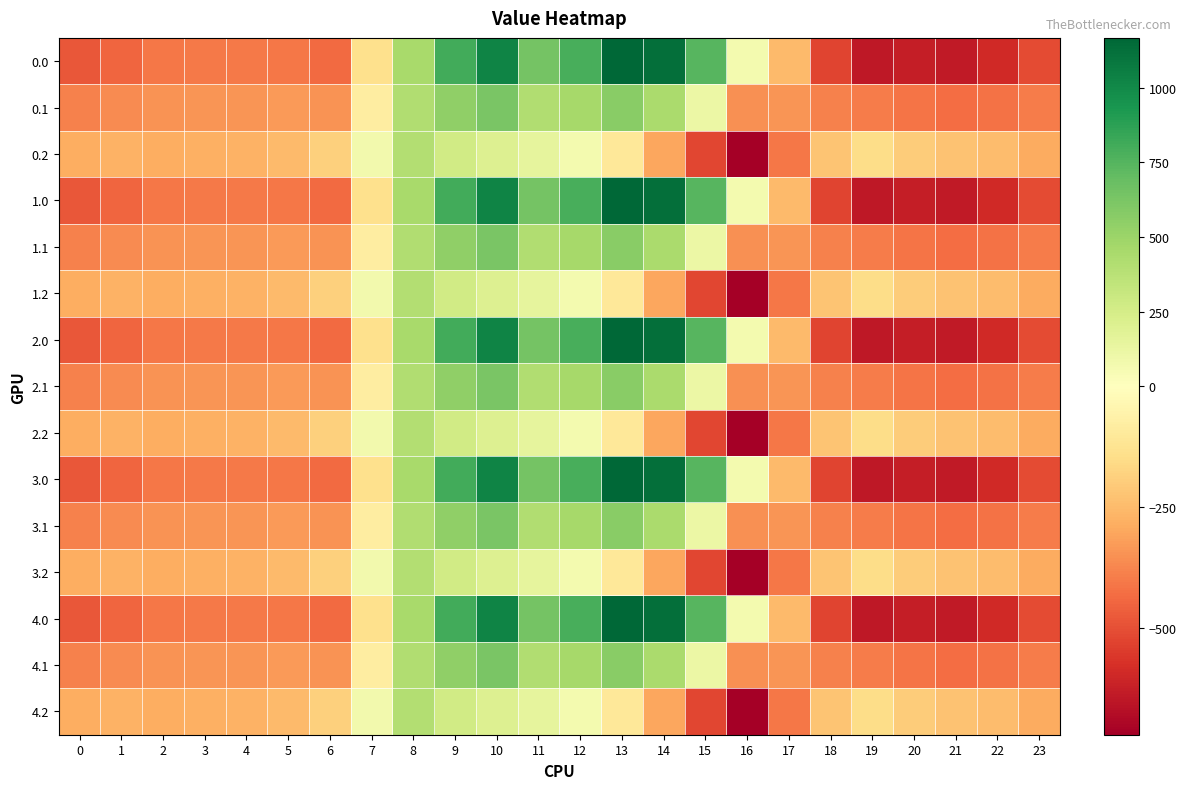

Which has a higher value, 3 or 8?

8